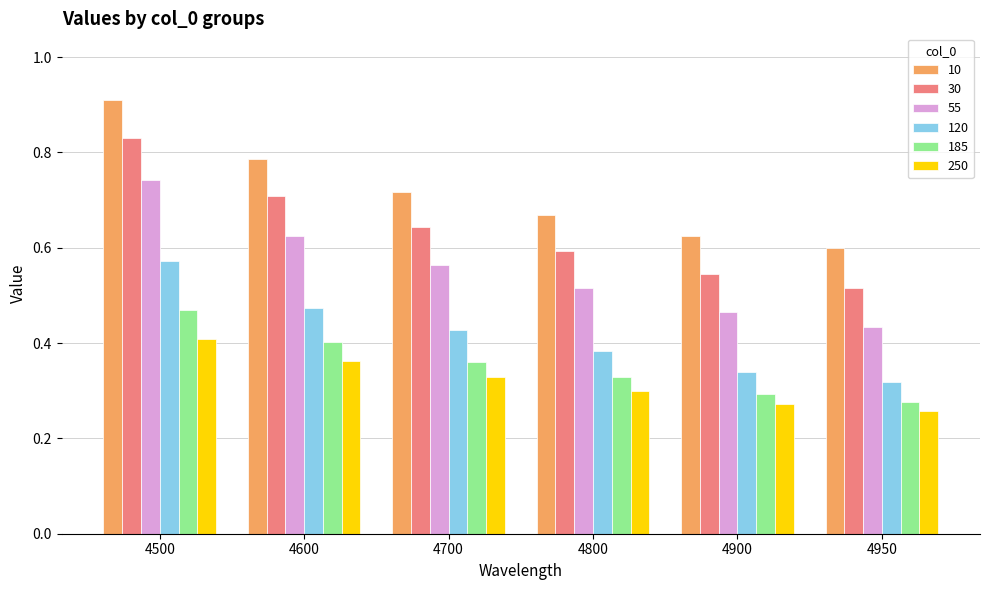

Rank the series by their maximum value, from highest to lowest.

10, 30, 55, 120, 185, 250